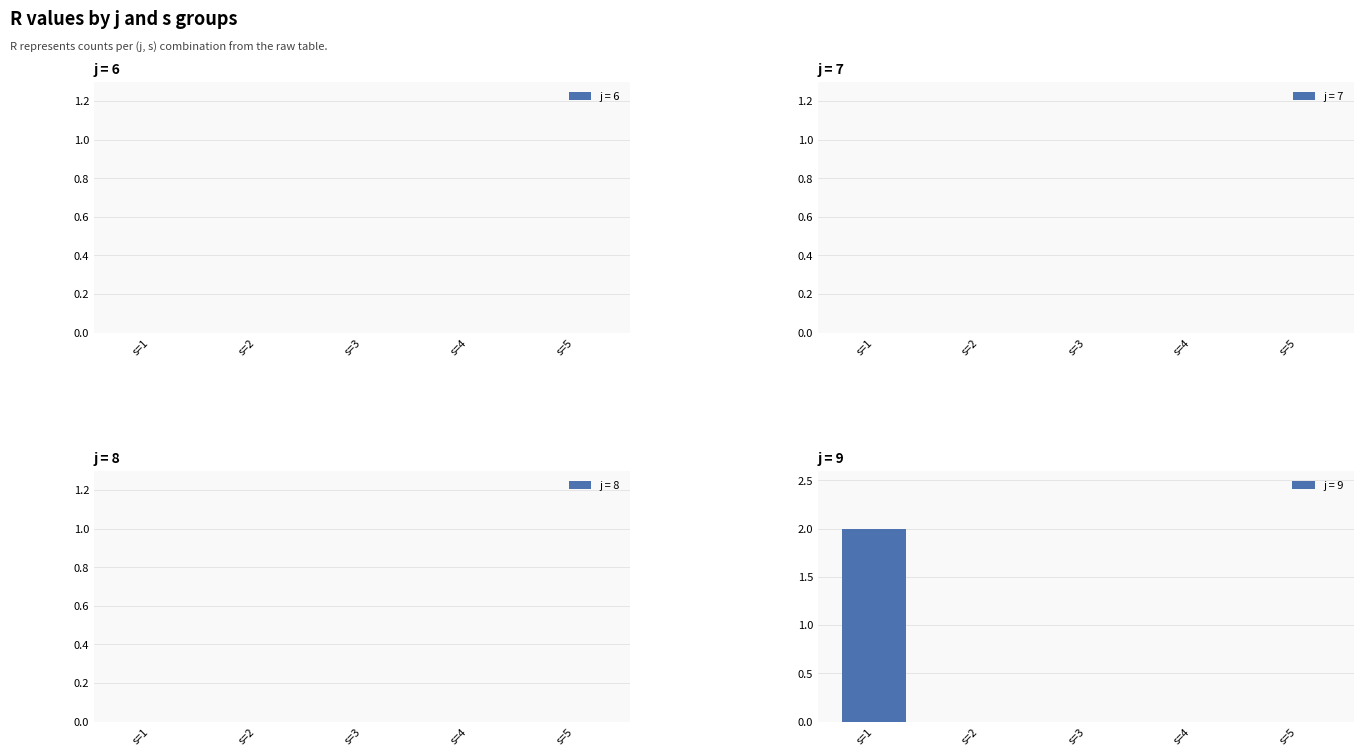

Between s=1 and s=5, which is larger?

s=1